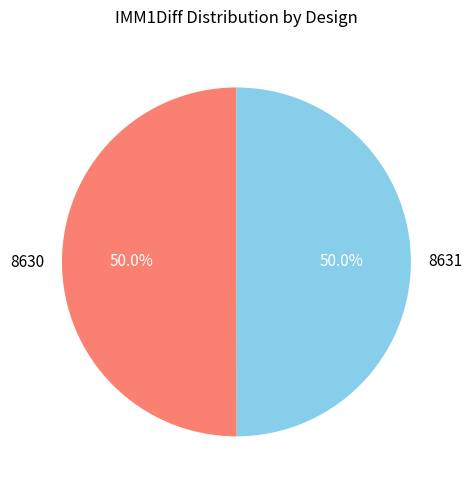

Combined, do 8630 and 8631 account for over 50%?

Yes